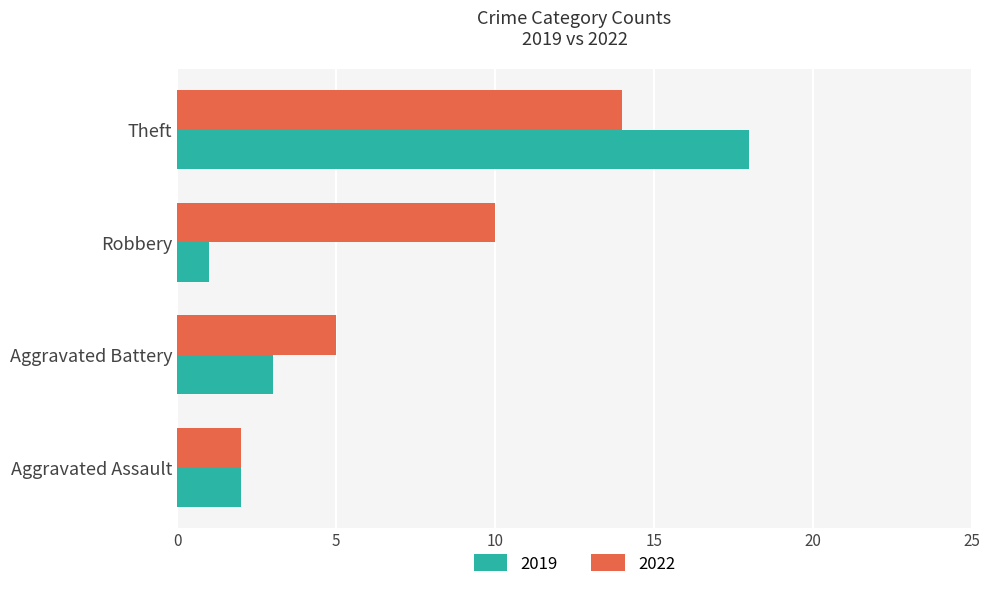

What is the difference between the maximum and second lowest values in the 2019 series?

16